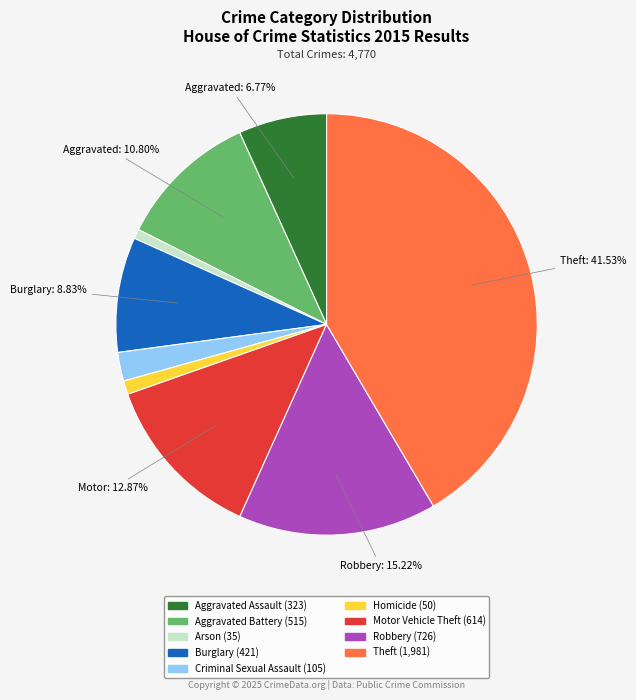

Does Homicide account for over 50% of the chart?

No